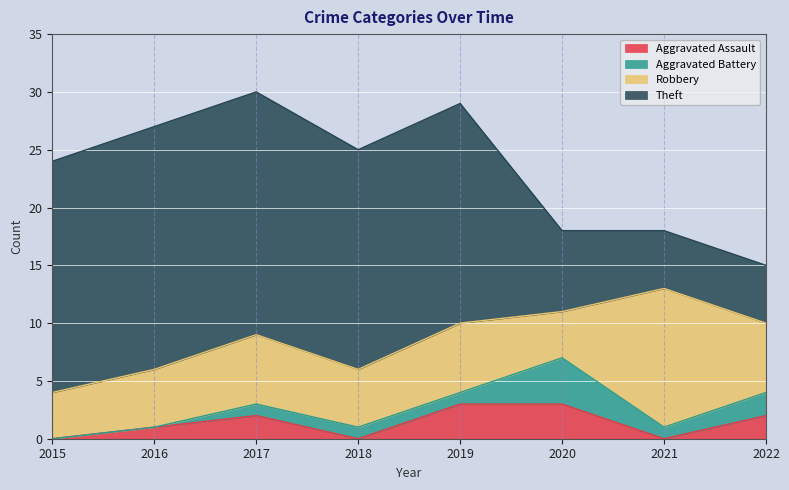

True or false: Aggravated Battery and Theft intersect in this chart.

False